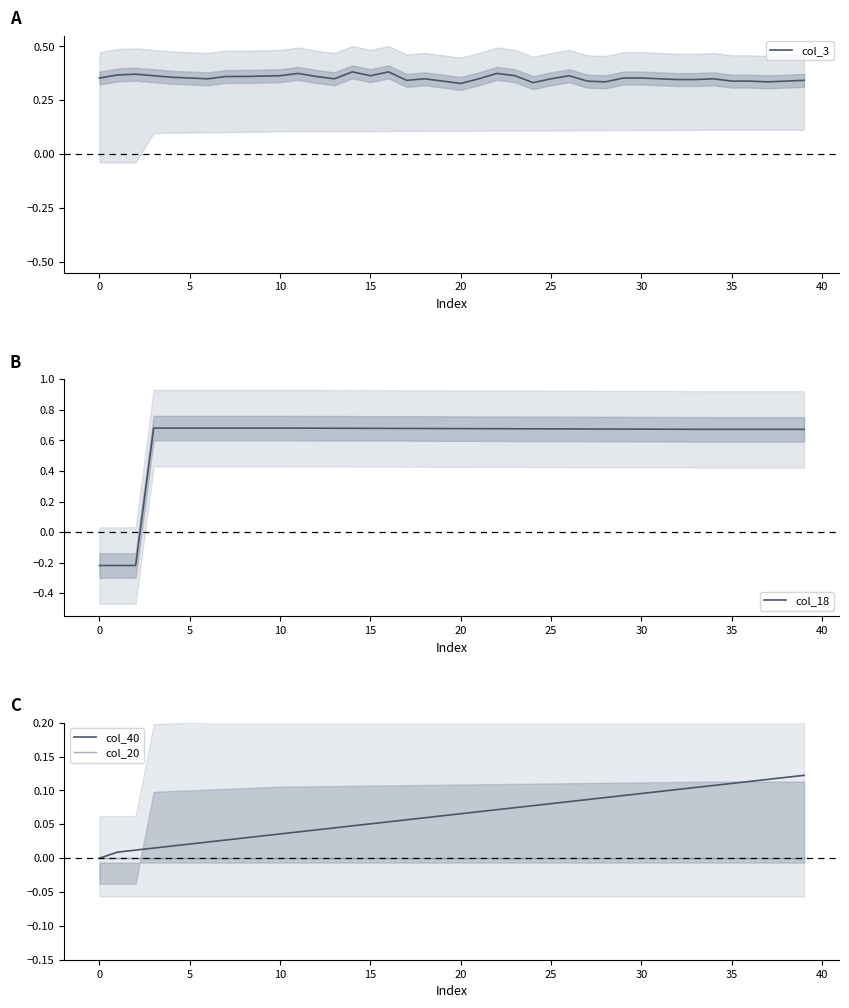

The value of col_3 at 35 is 0.2. True or false?

False